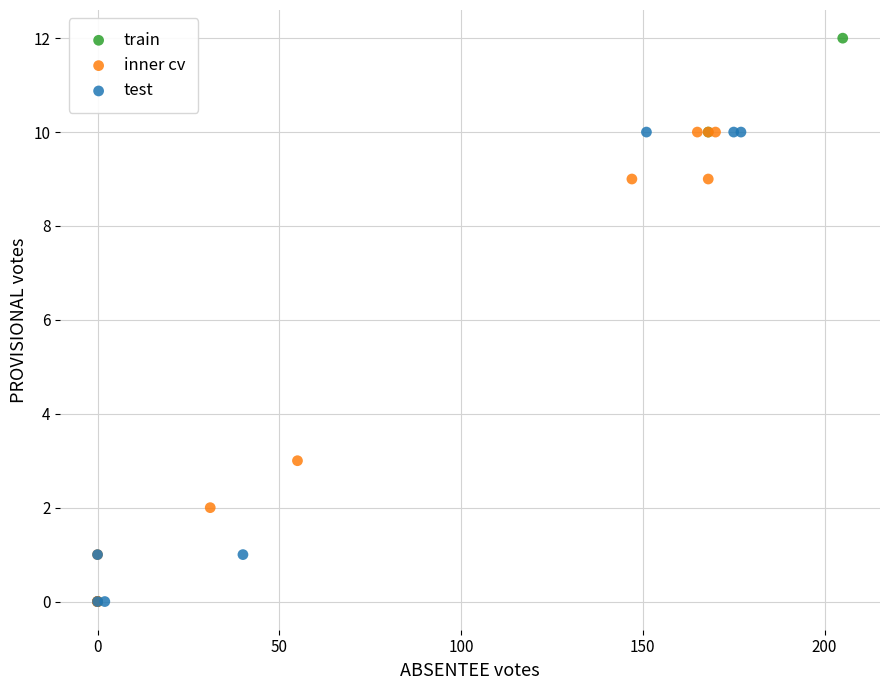

Which series has the widest spread of Y values?

train